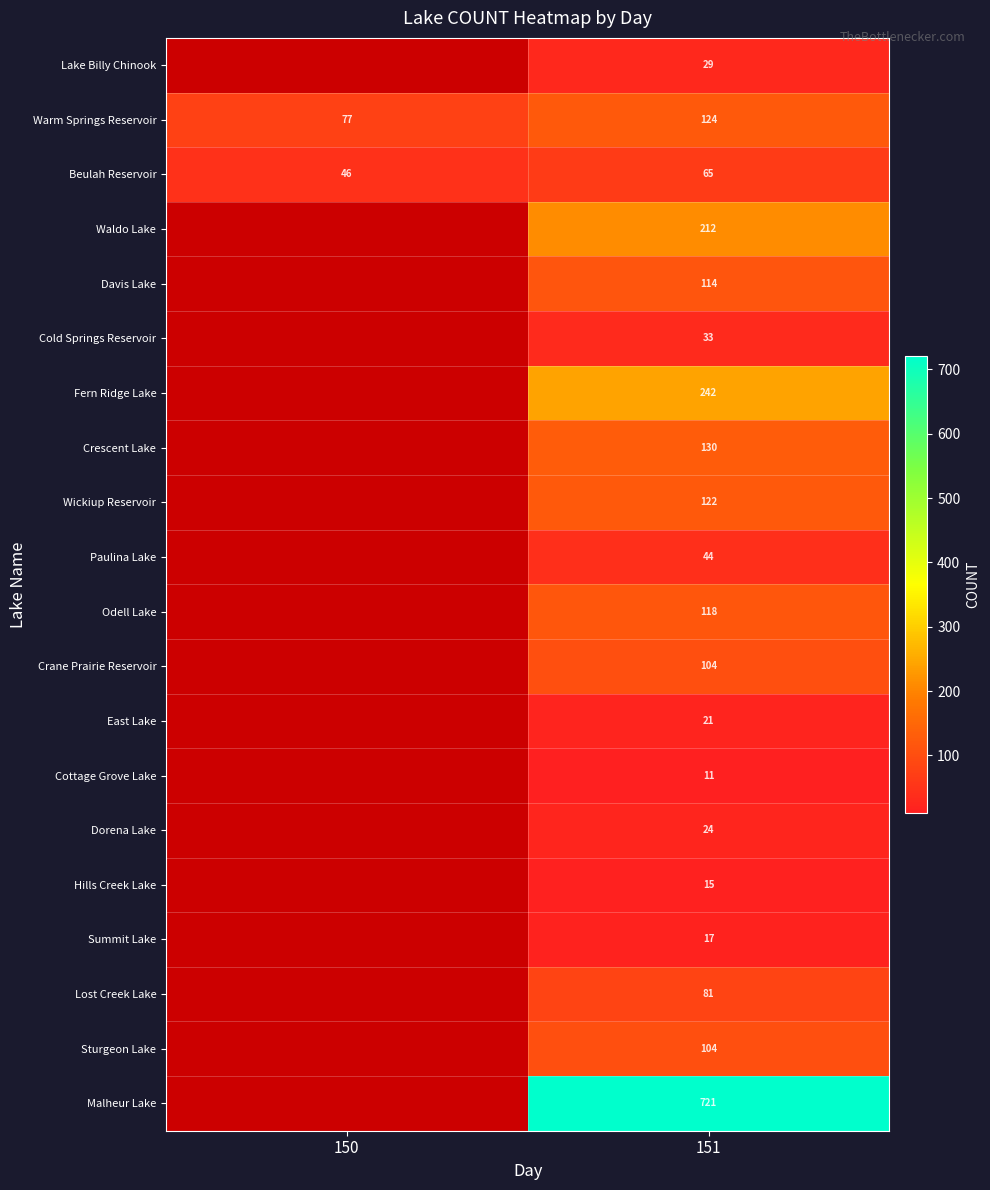

What is the total value across all series at 151?

2331